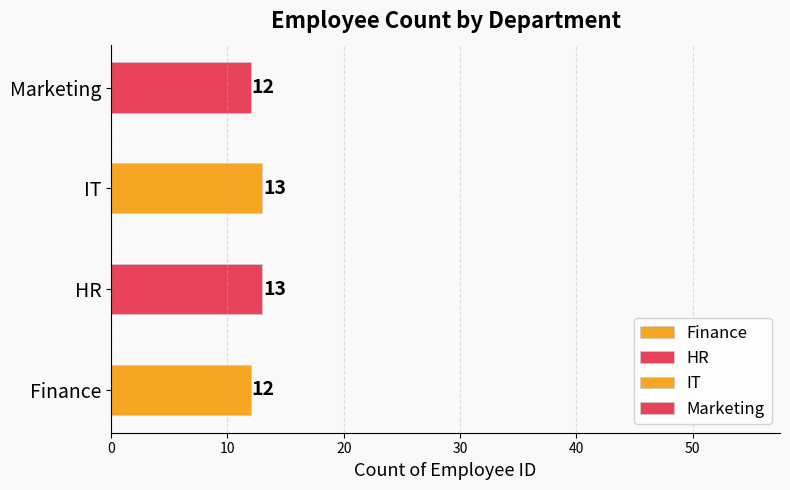

What is the sum of all values?

50